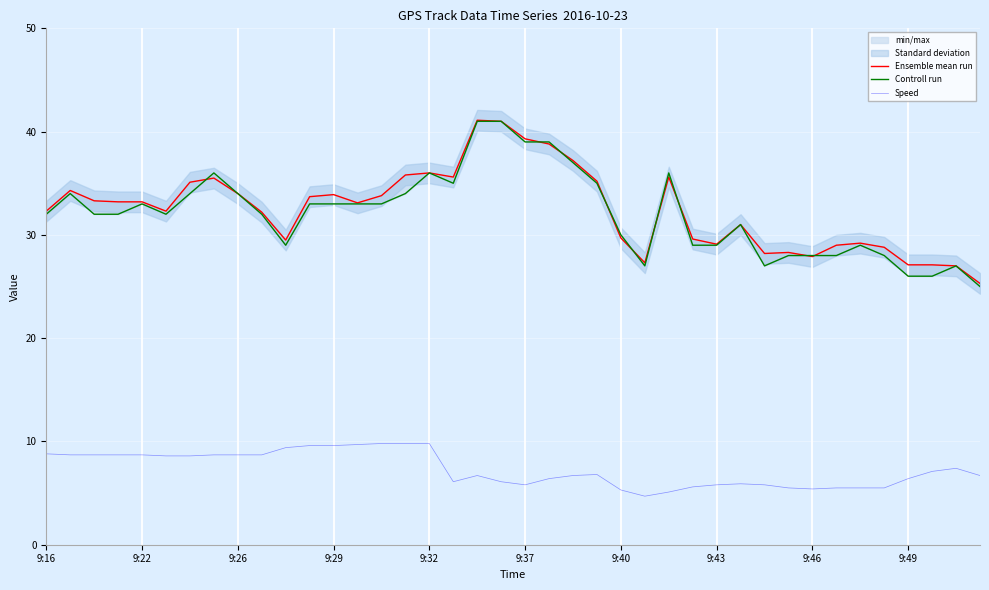

What is the highest value of the Speed series?

9.8